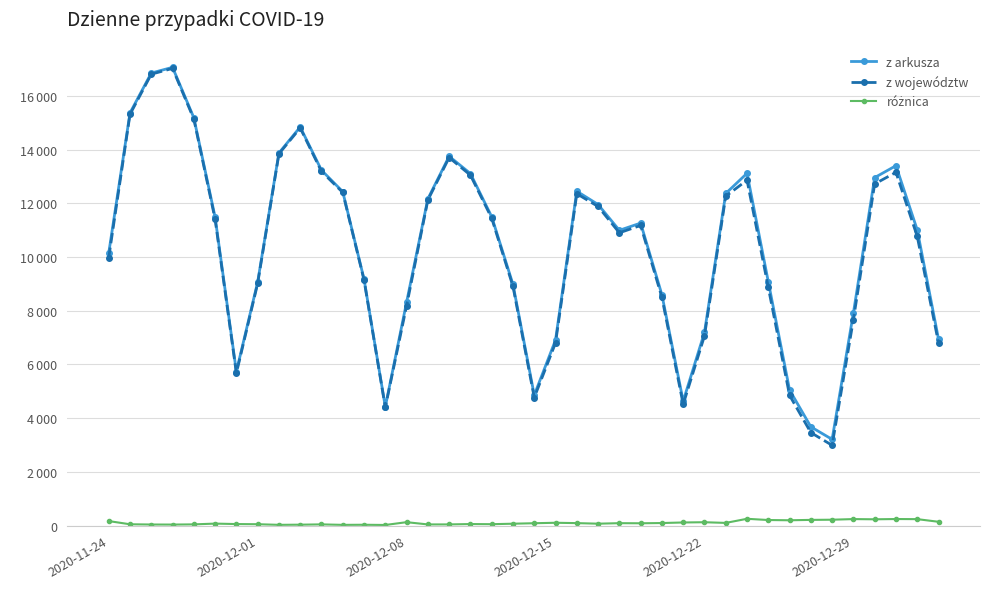

Does the chart have visible grid lines?

Yes